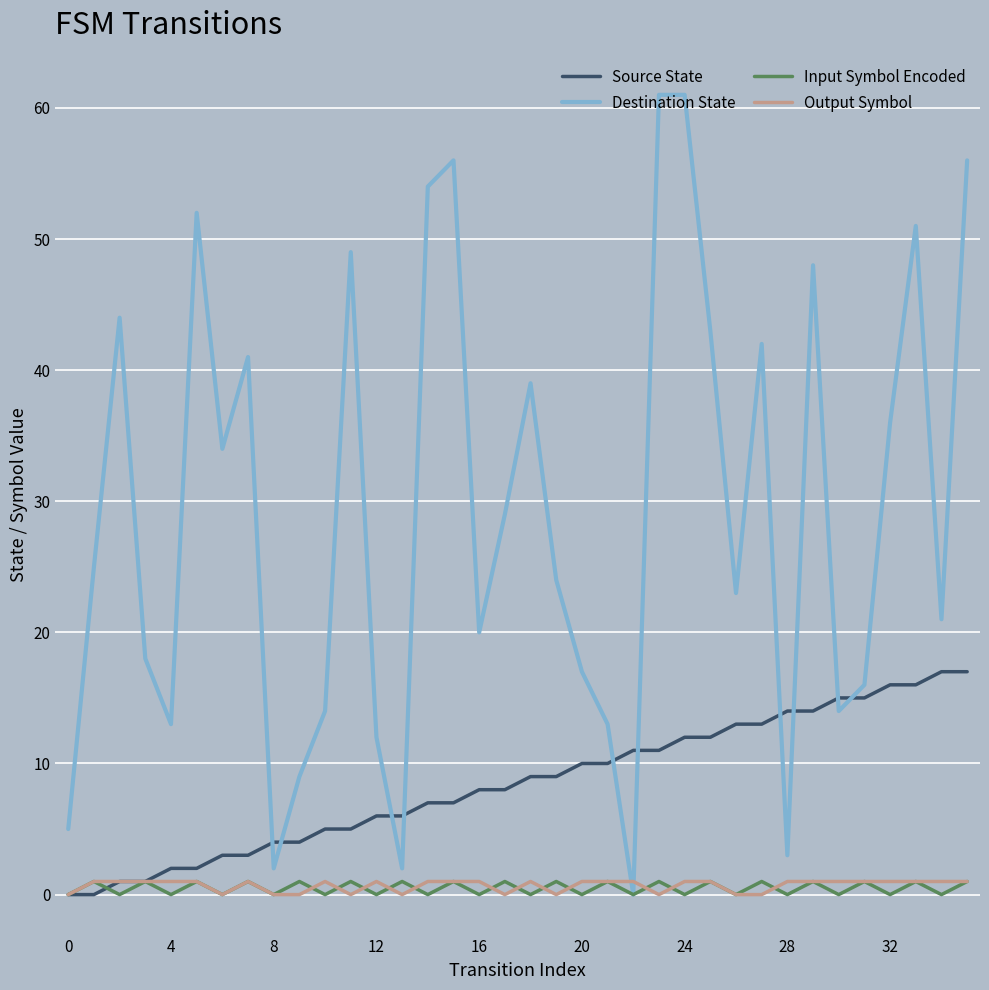

Which series has the largest total across all categories?

Destination State